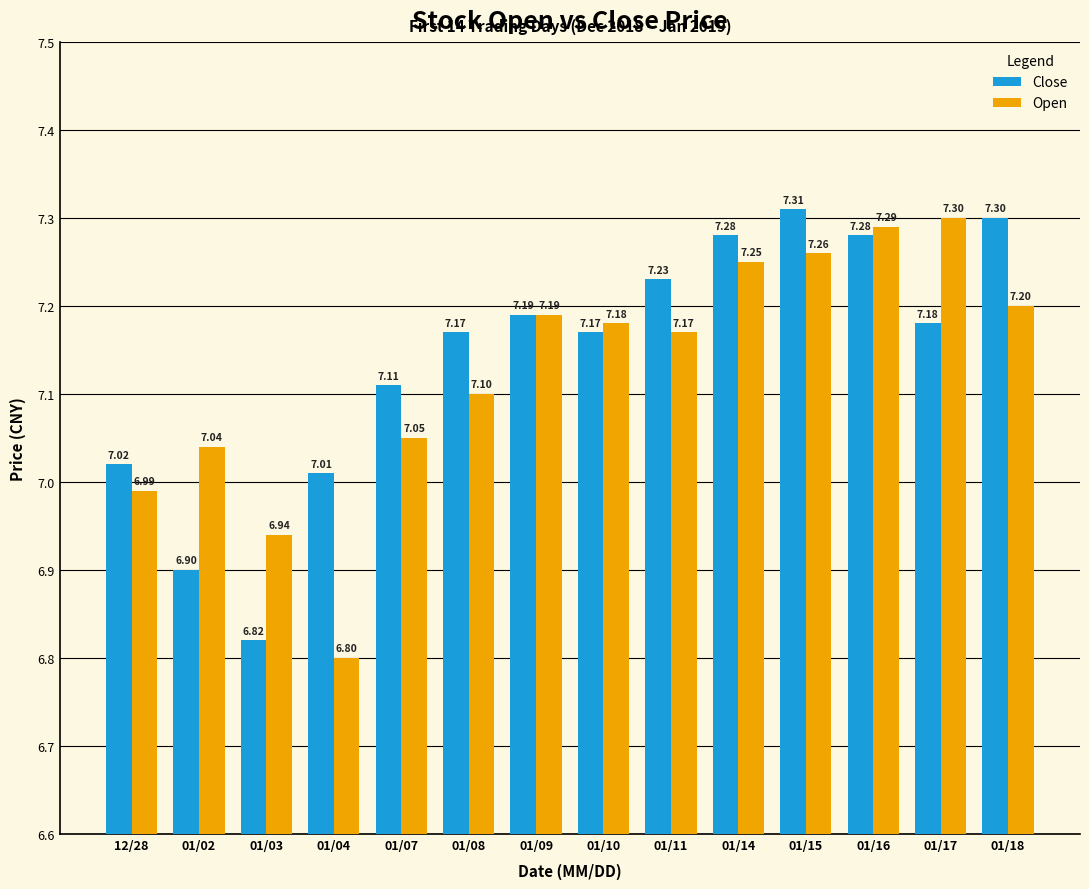

Which series has the largest total across all categories?

Close